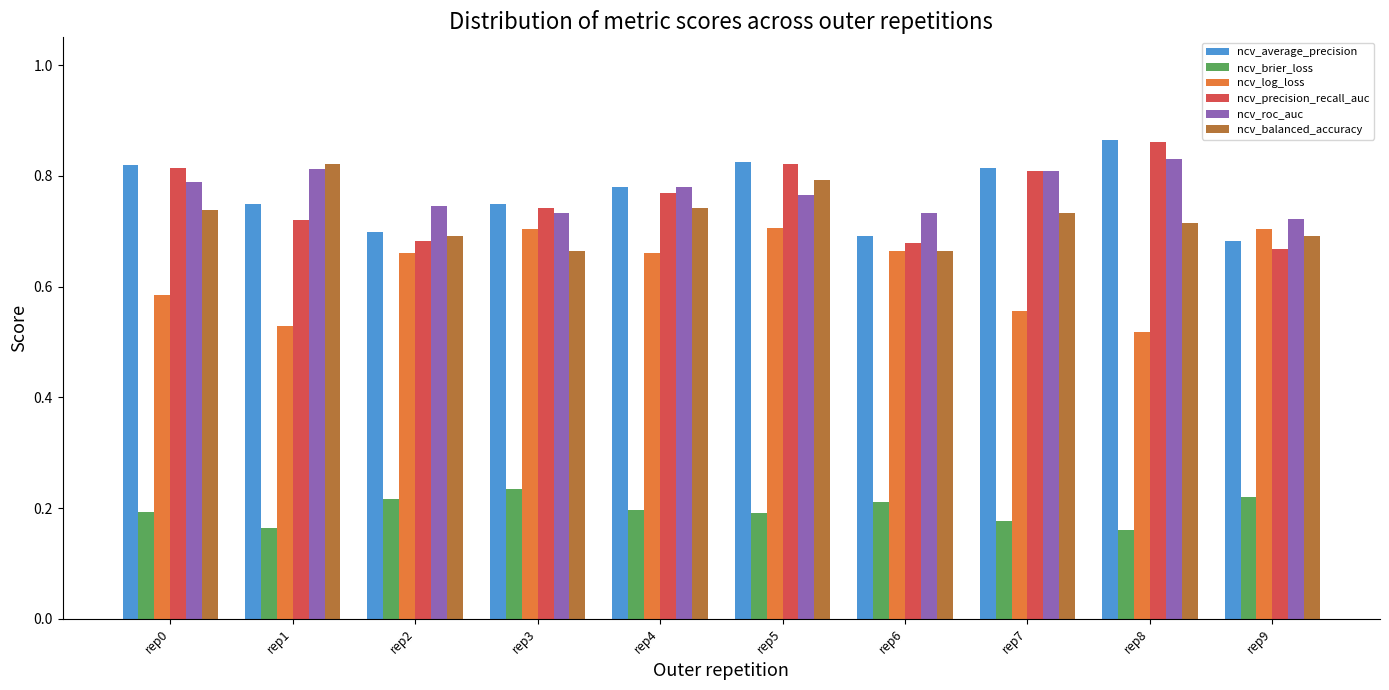

Is it true that ncv_precision_recall_auc equals 0.8 at rep5?

True